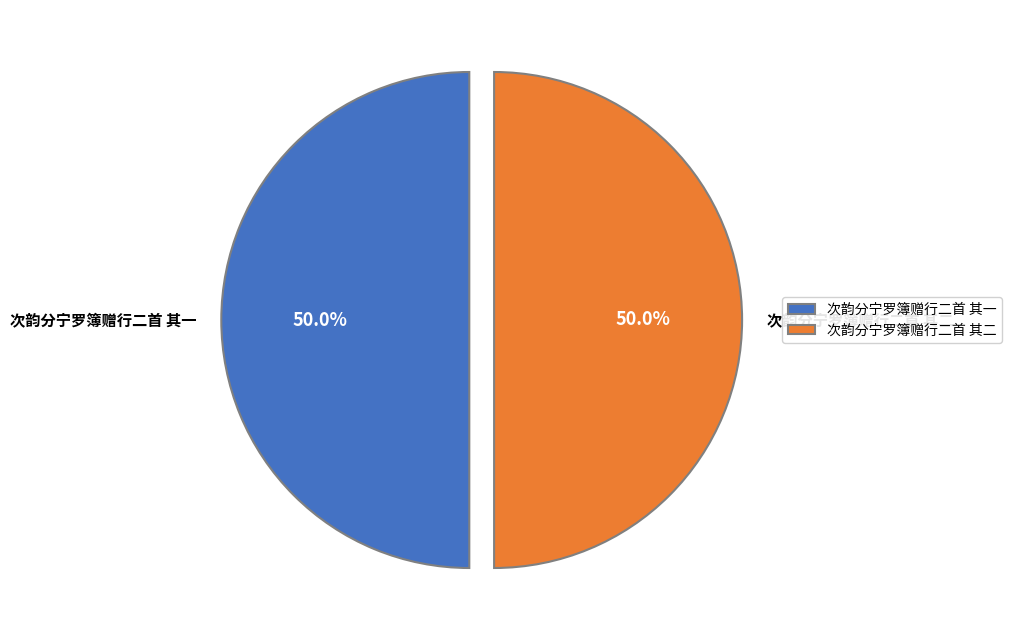

What portion of the pie excludes 次韵分宁罗簿赠行二首 其二?

50.0%